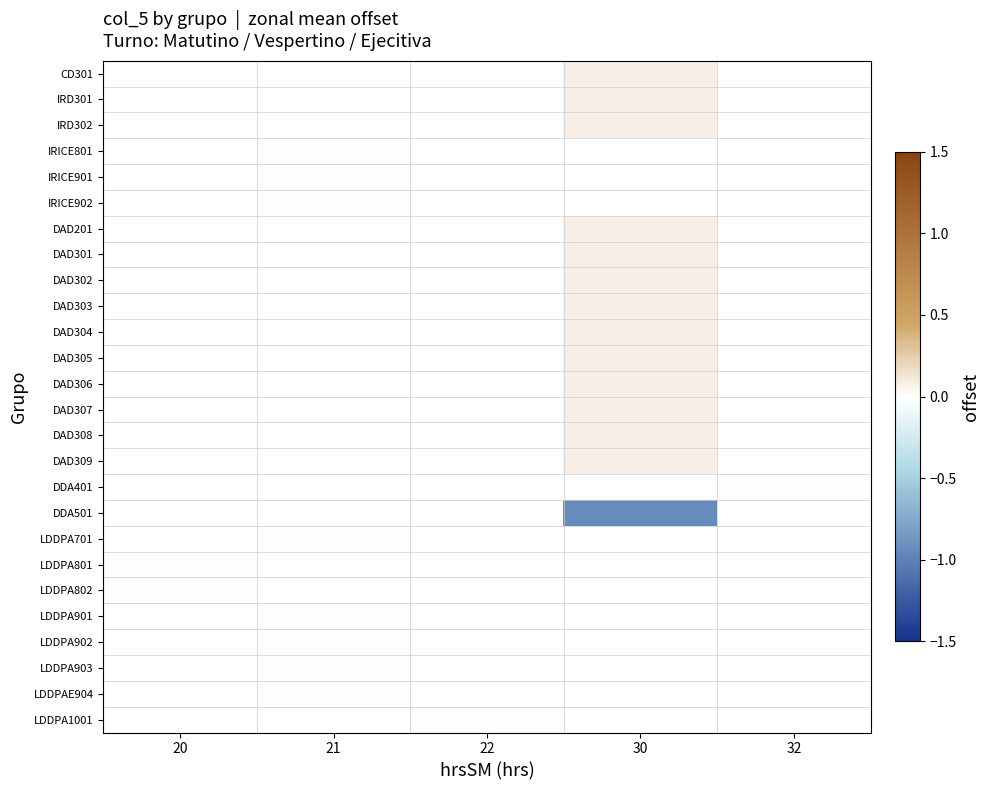

Is the value of LDDPA802 at 32 greater than the value of LDDPA701 at 30?

No